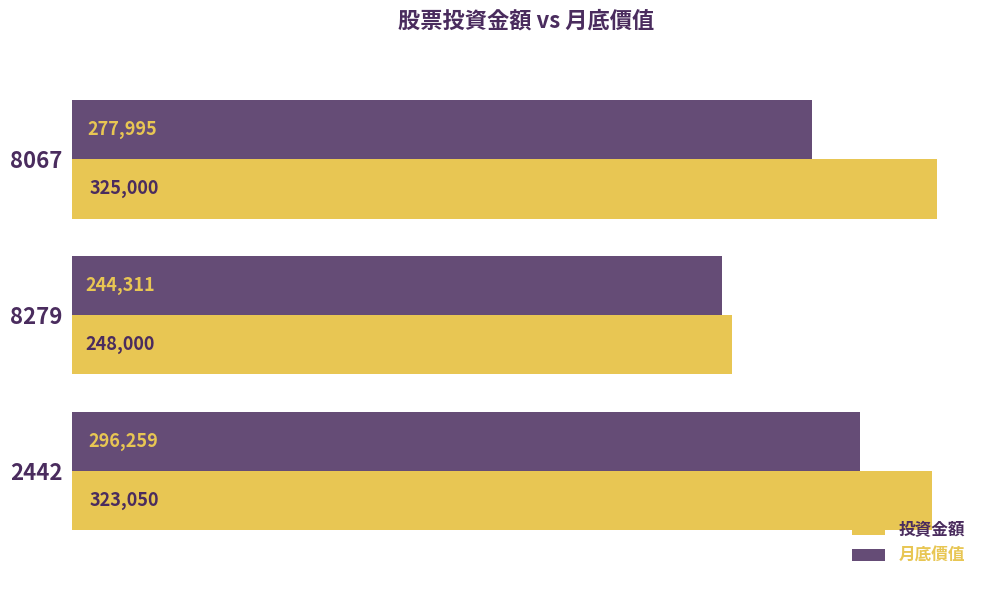

The value of 月底價值 at 2442 is 296258.8. True or false?

True